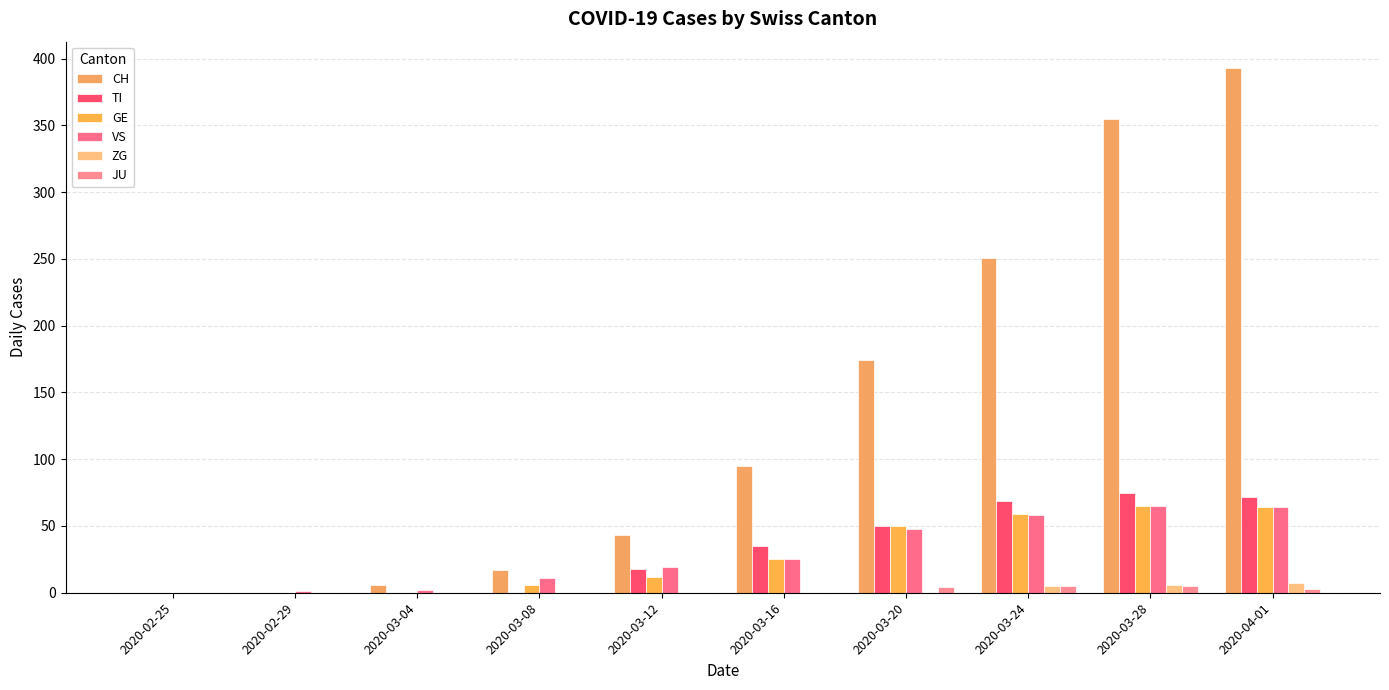

Rank the series by their maximum value, from lowest to highest.

JU, ZG, GE, VS, TI, CH